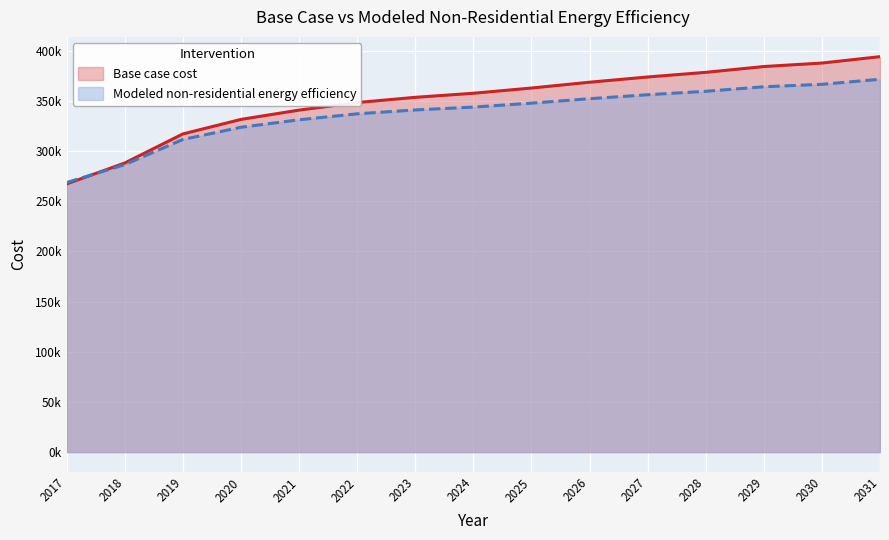

At how many categories does at least one series exceed 332710?

11